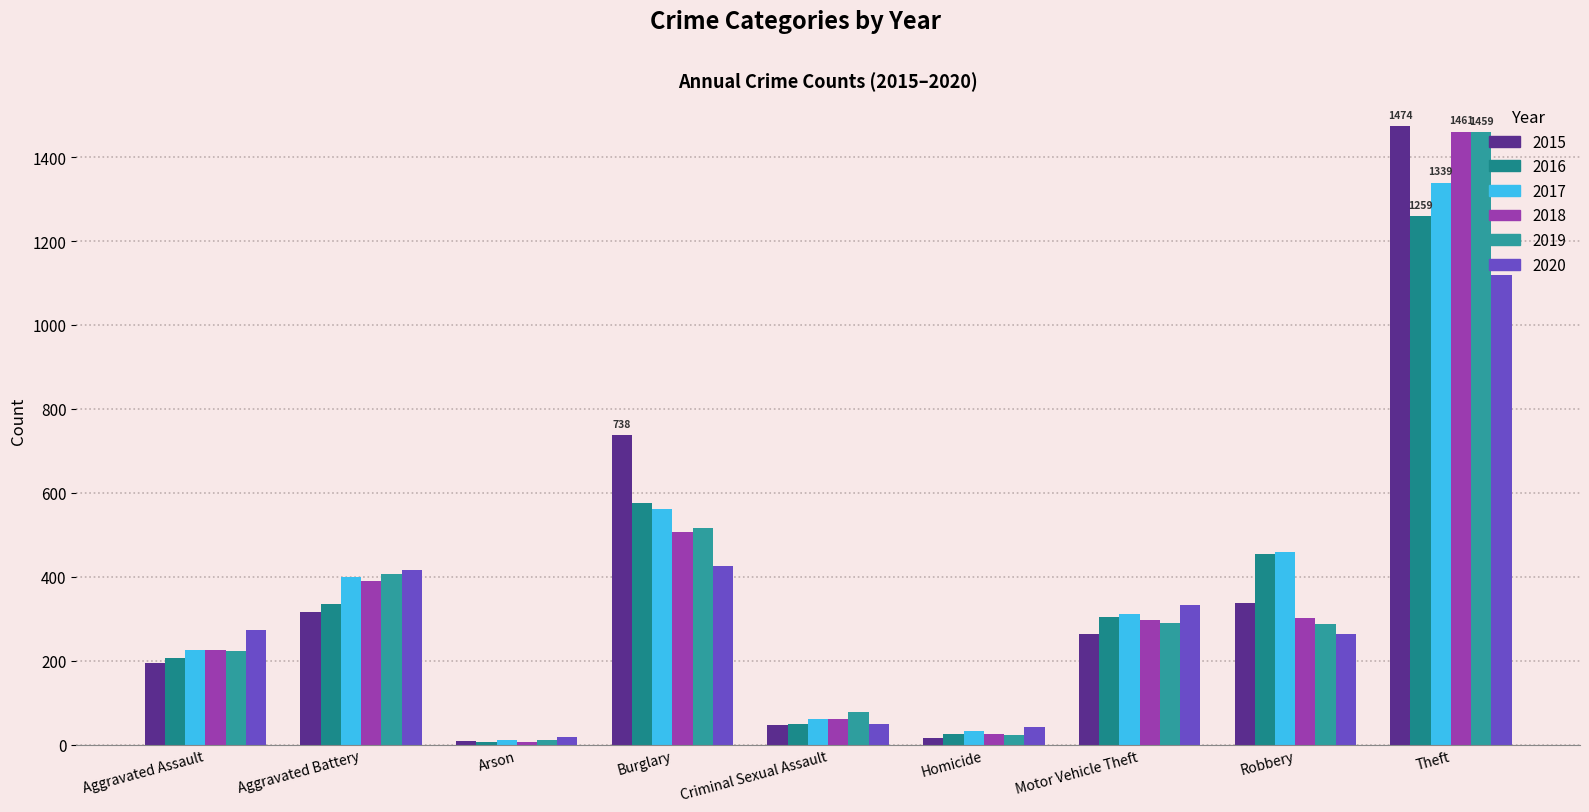

What is the sum of all 2016 values?

3218